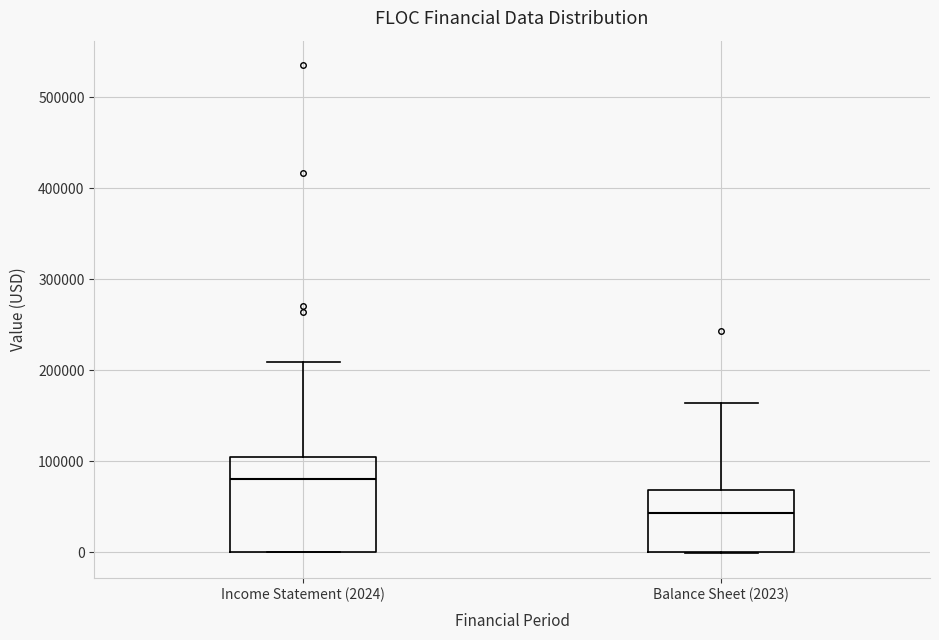

Which box's median line is the lowest?

Balance Sheet (2023)